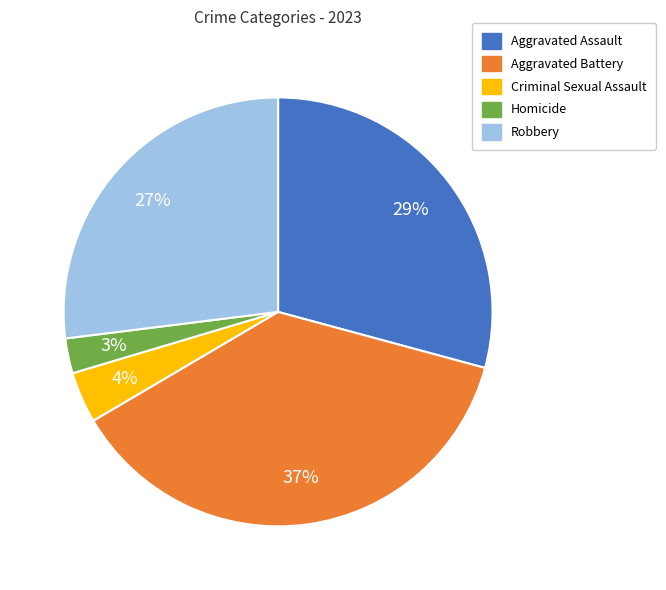

Does any single category account for the majority?

No